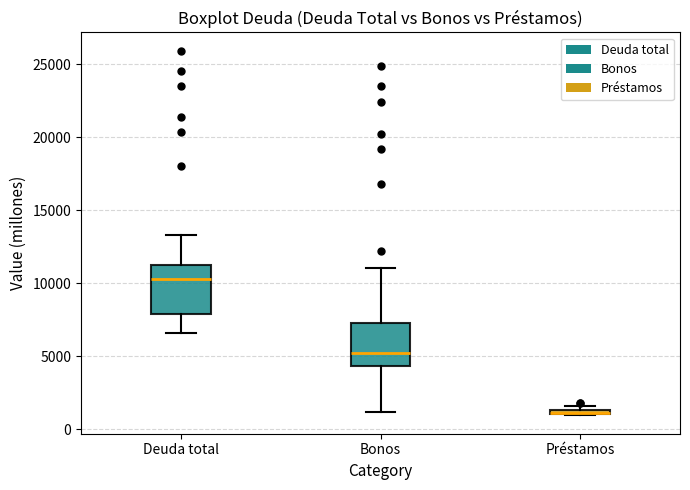

Where is the lower edge of the box for Deuda total on the y-axis? The values are not printed on the chart, so give them approximately, as read against the axis.

8000